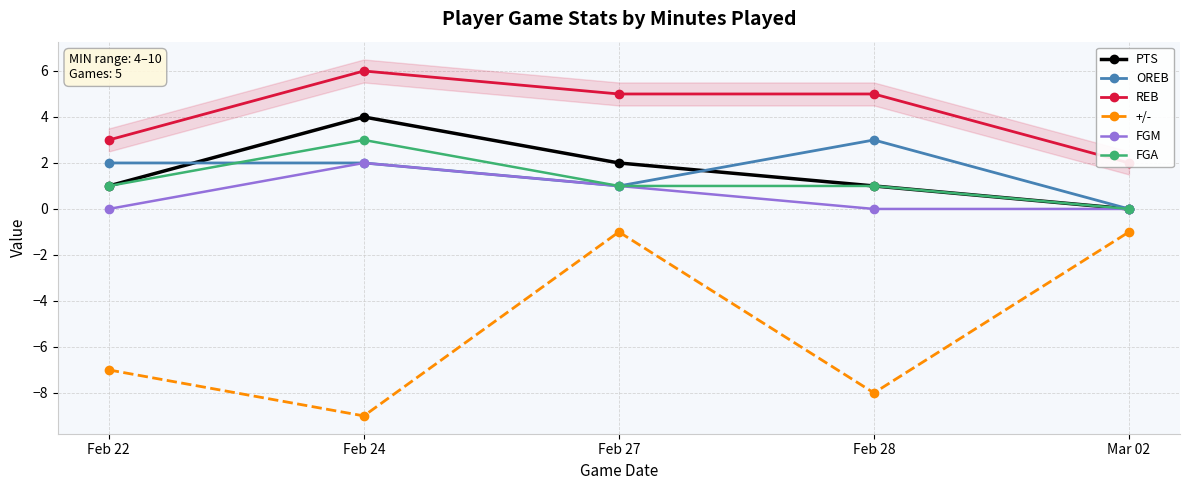

Between Feb 24 and Feb 28, which is larger?

Feb 24